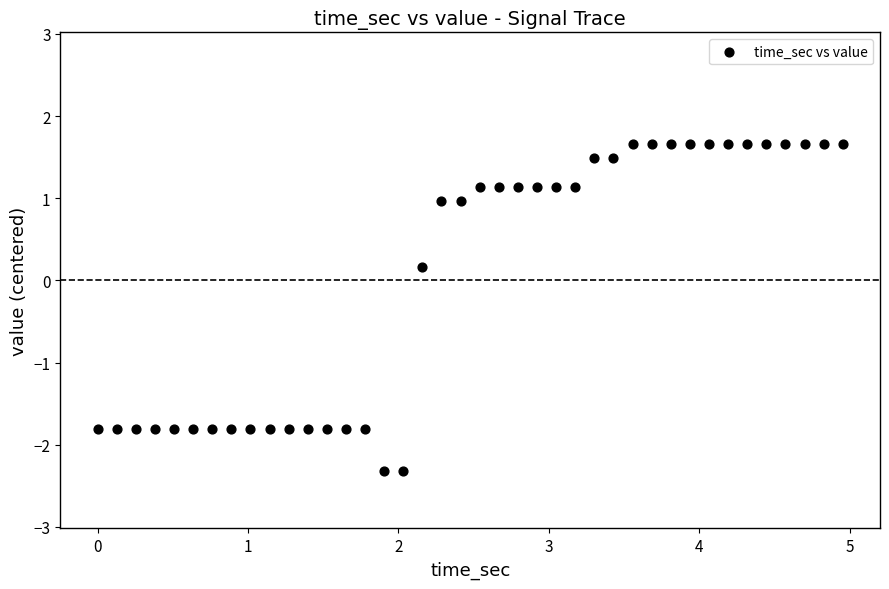

What is the range of Y values (max minus min)?

4.0